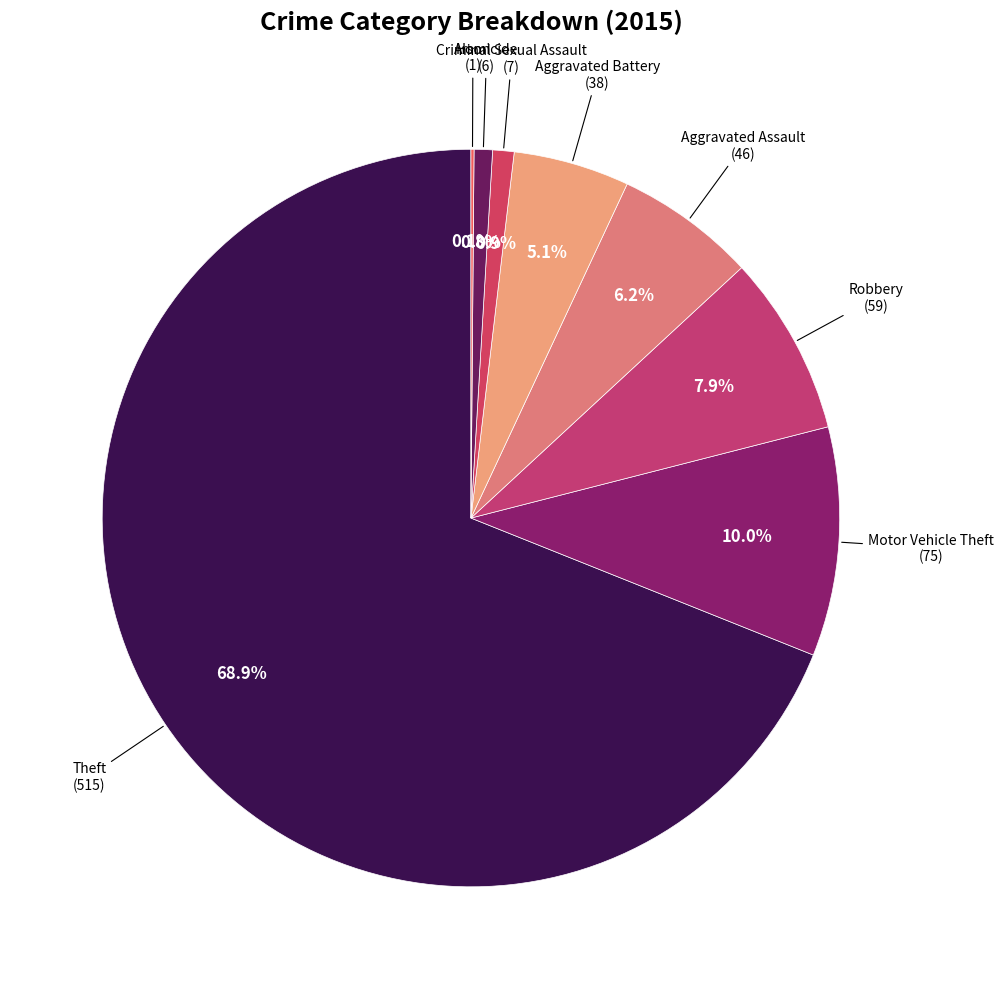

Is there a majority slice in this chart?

Yes